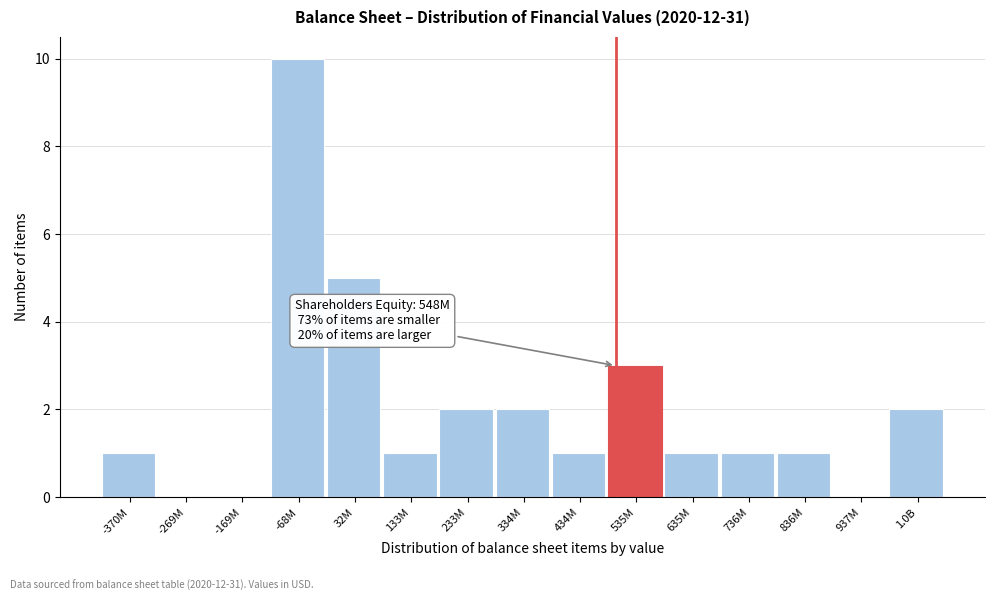

Reading left to right, list all the values displayed in this chart.

-370M=1	-269M=0	-169M=0	-68M=10	32M=5	133M=1	233M=2	334M=2	434M=1	535M=3	635M=1	736M=1	836M=1	937M=0	1.0B=2